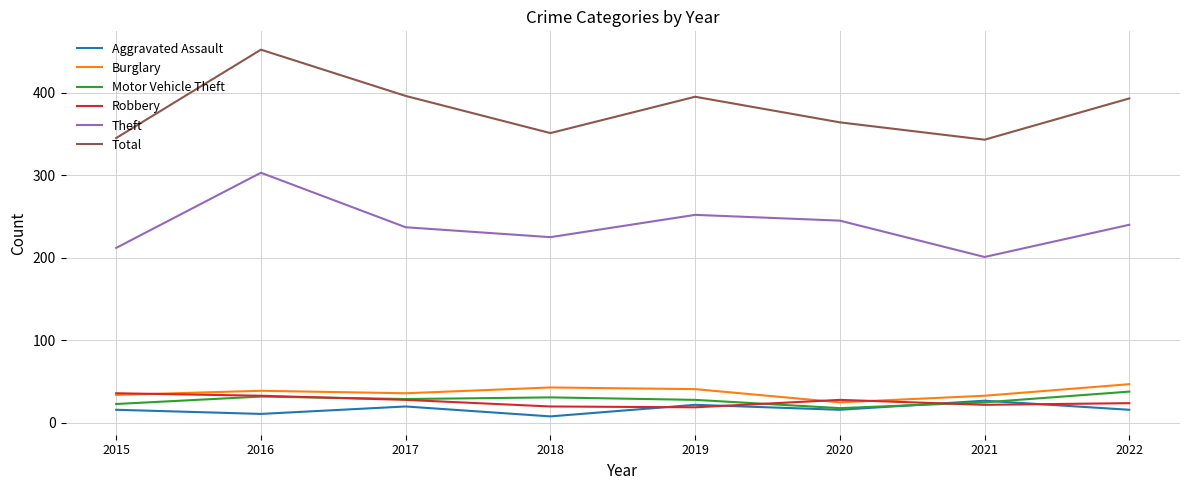

Is it true that Aggravated Assault equals 8 at 2018?

True